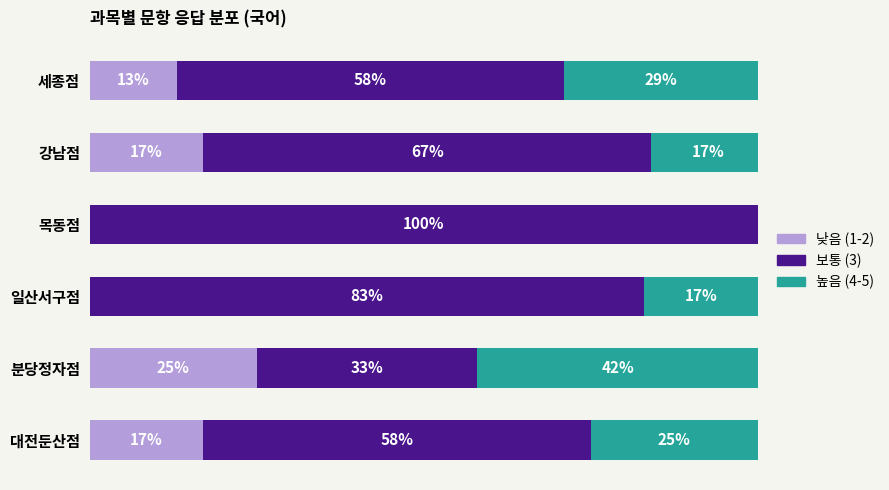

At which category is the sum across all series the highest?

강남점